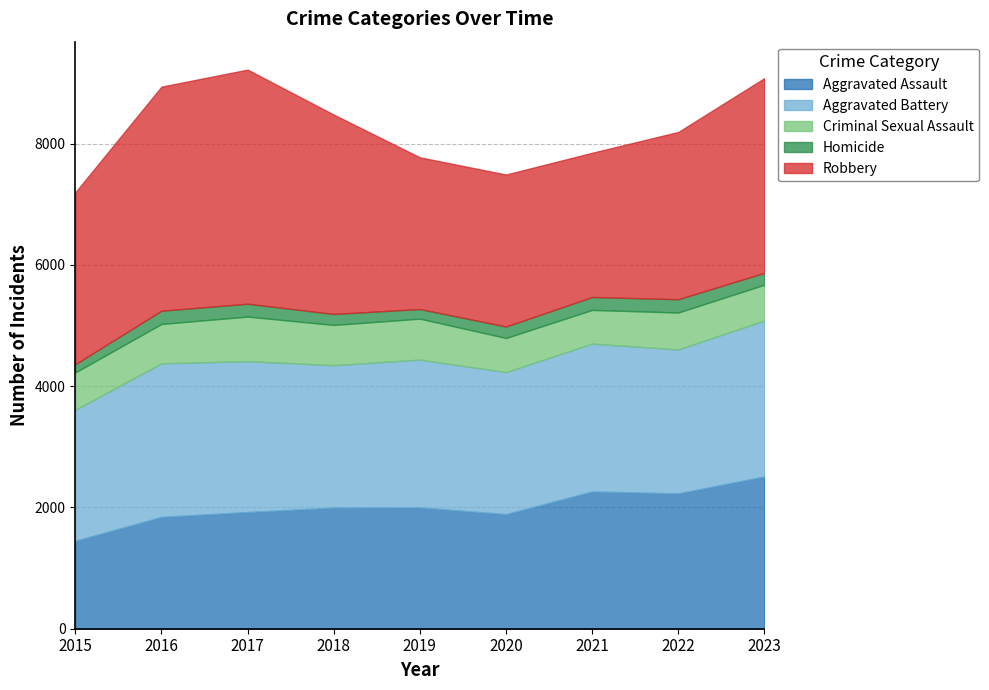

Which series has the widest spread of values?

Robbery